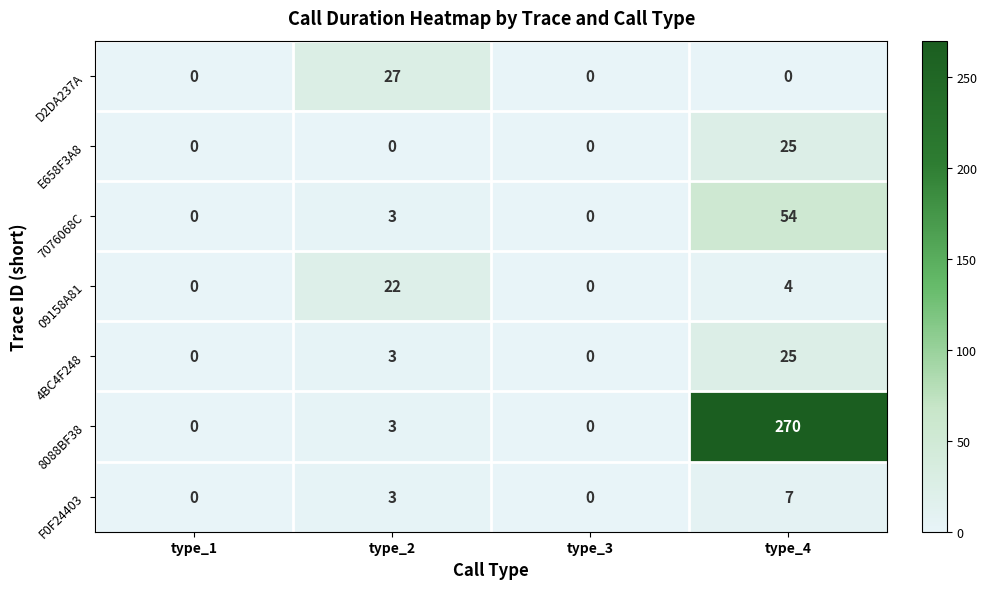

What is the sum of all E658F3A8 values?

25